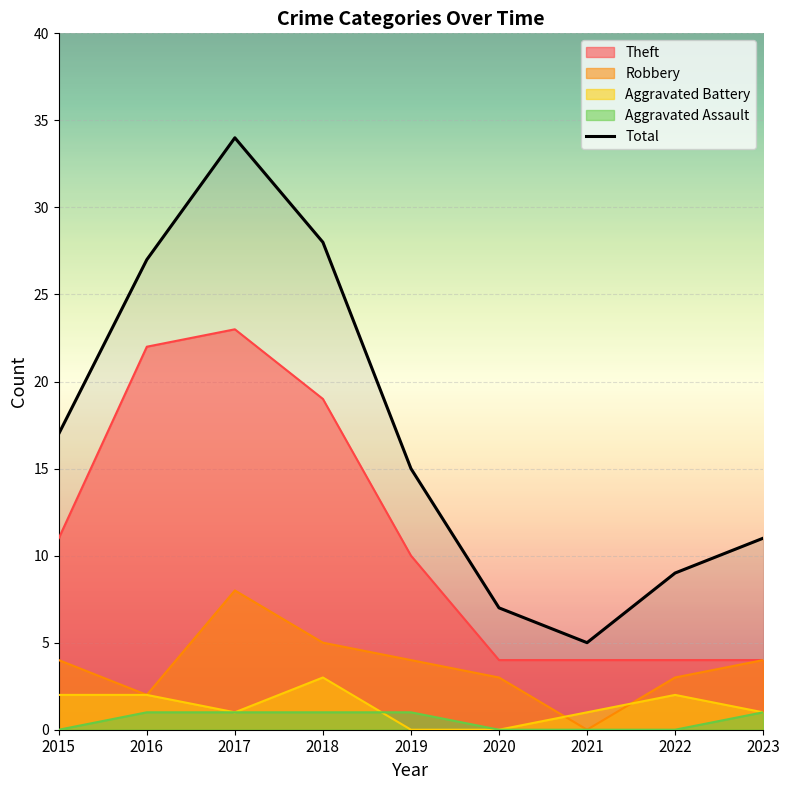

Where does the data first go above 15?

2015